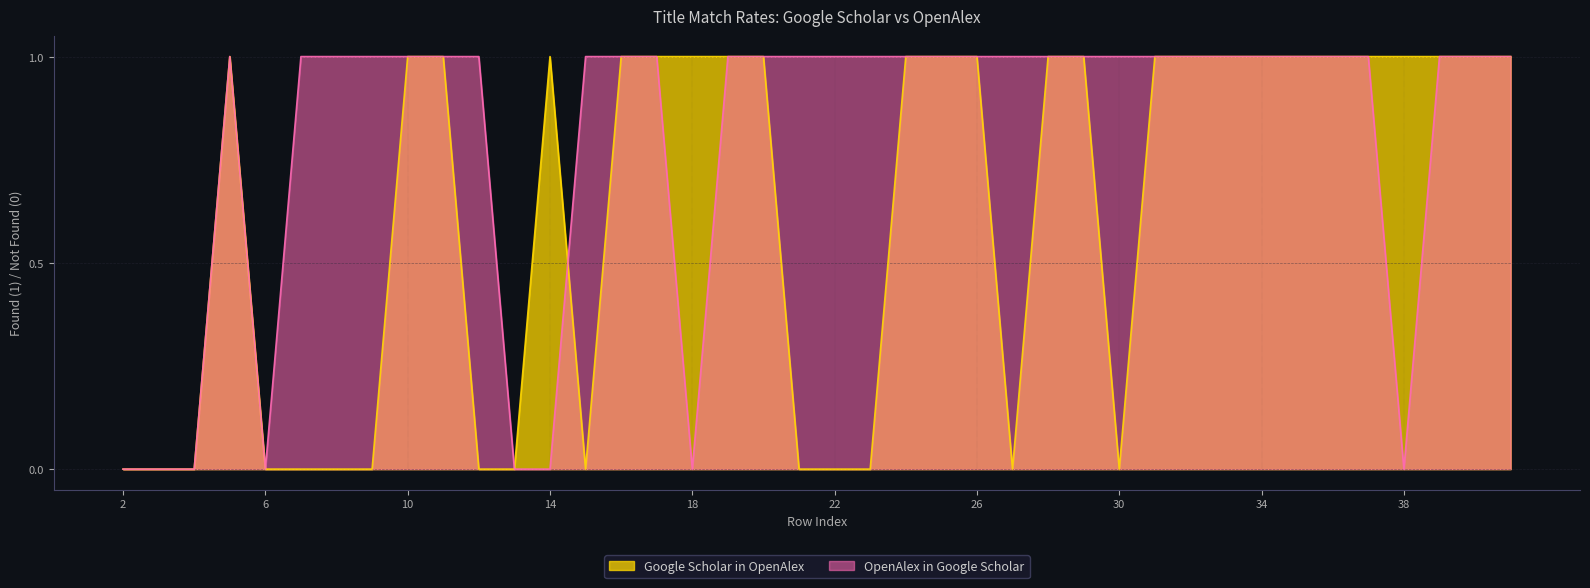

How many data points does each series have?

40